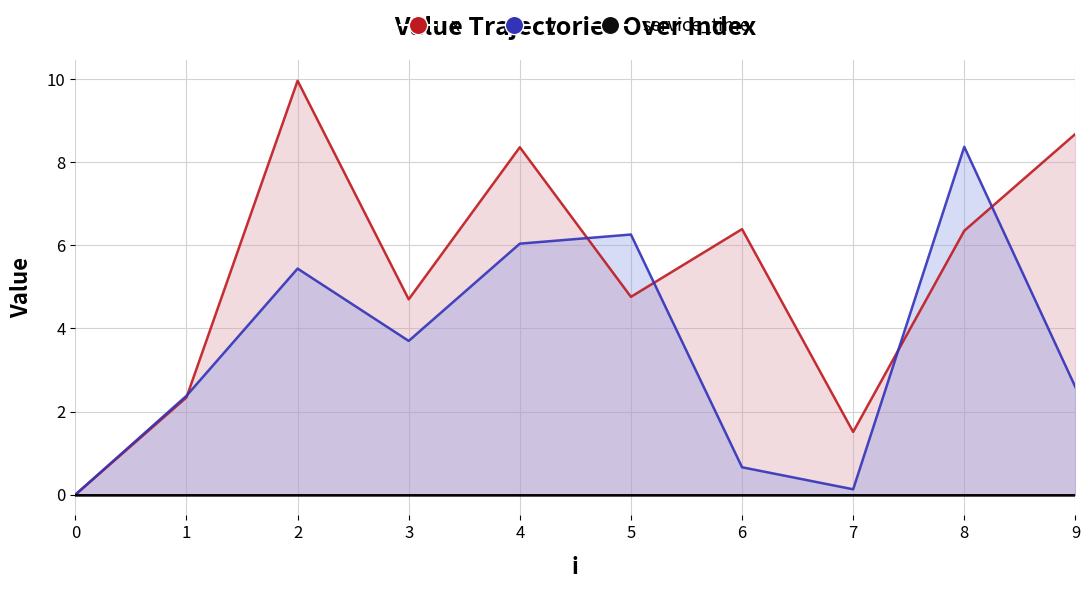

How many interior local peaks does the y series have?

3